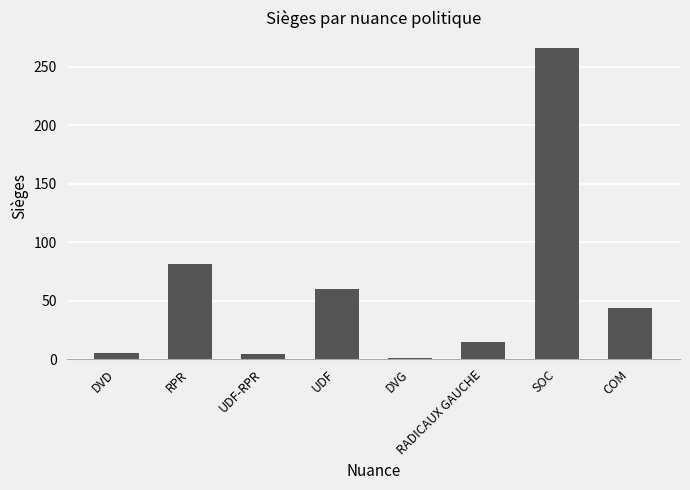

How many data points are less than 44?

4